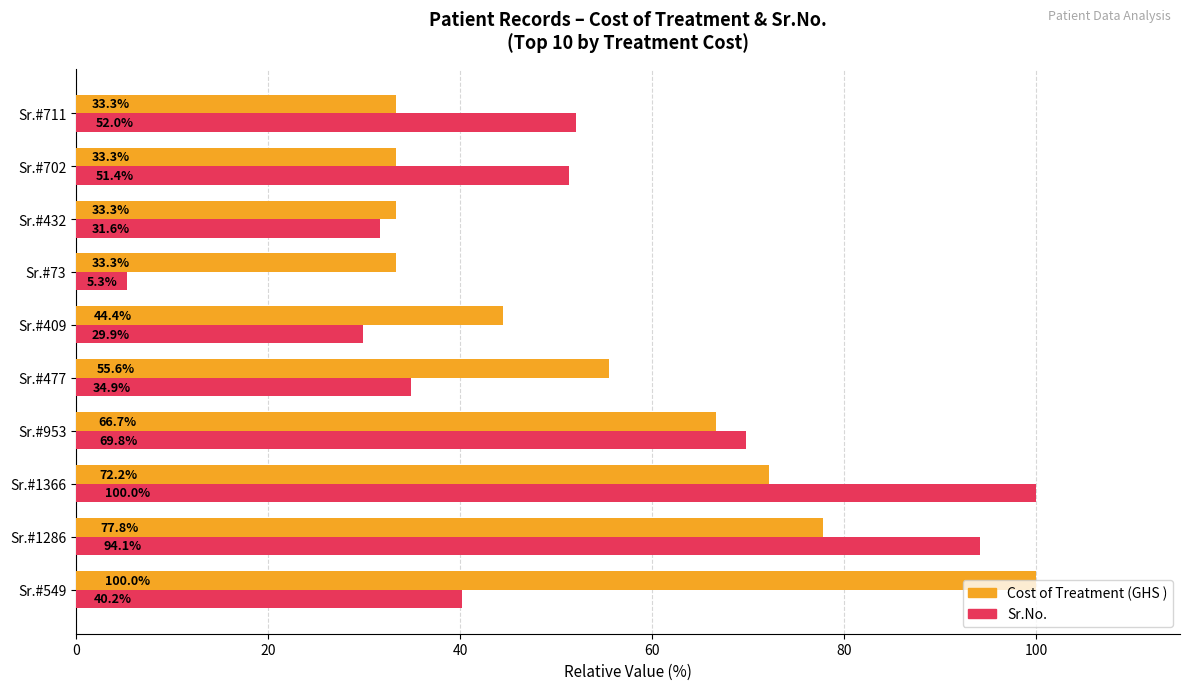

Rank the series at Sr.#711 from lowest to highest value.

Cost of Treatment (GHS ), Sr.No.